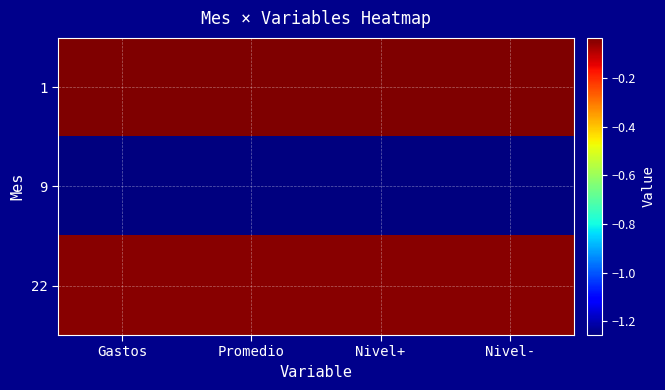

How many series are shown in this chart?

3